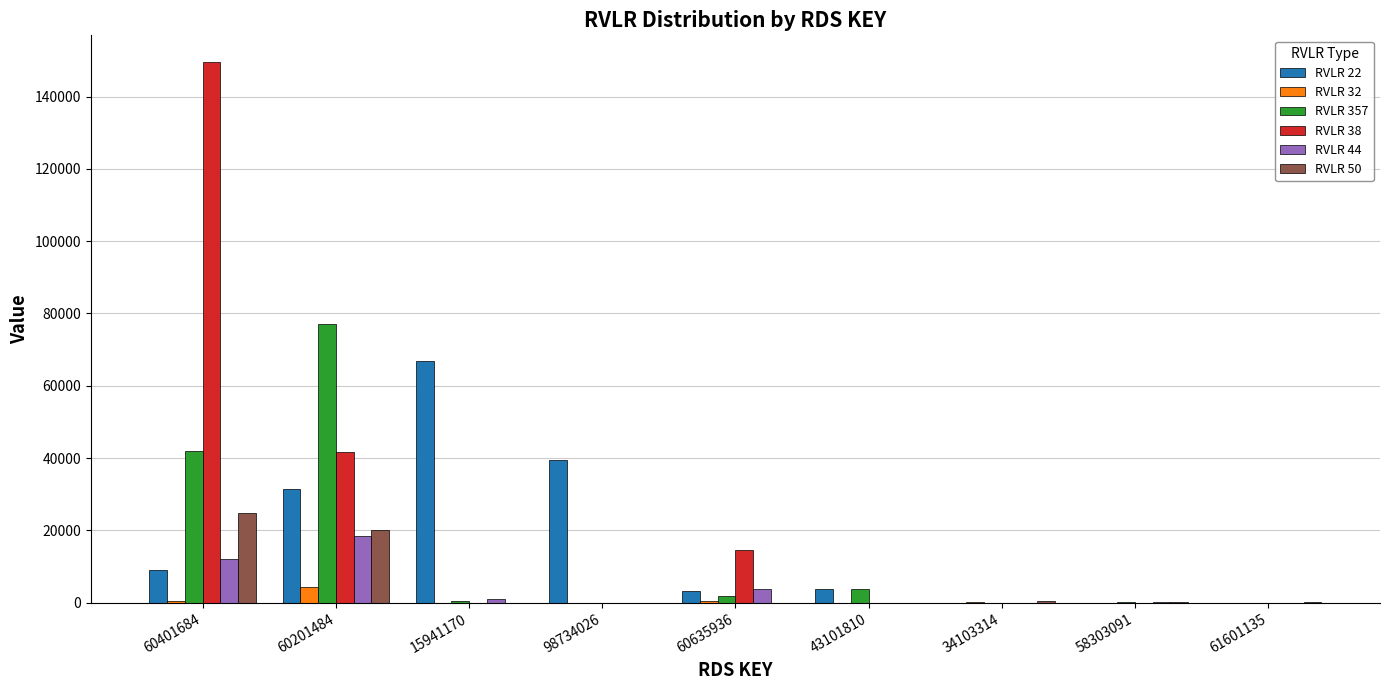

Which category has the highest value across all series?

60401684